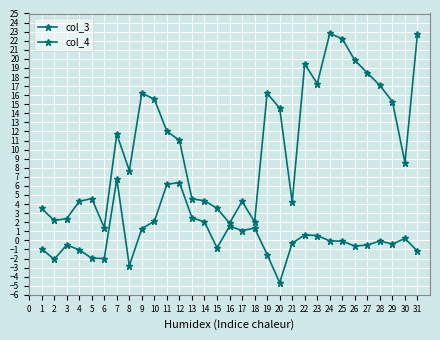

At which category does col_3 reach its first local peak?

3